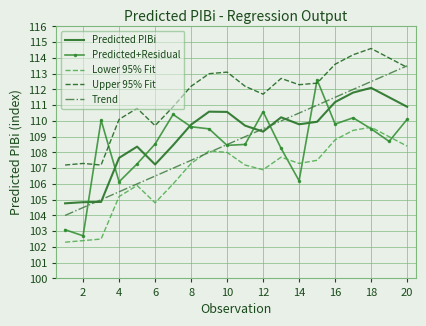

True or false: Upper 95% Fit has more than 2 interior local peaks.

True